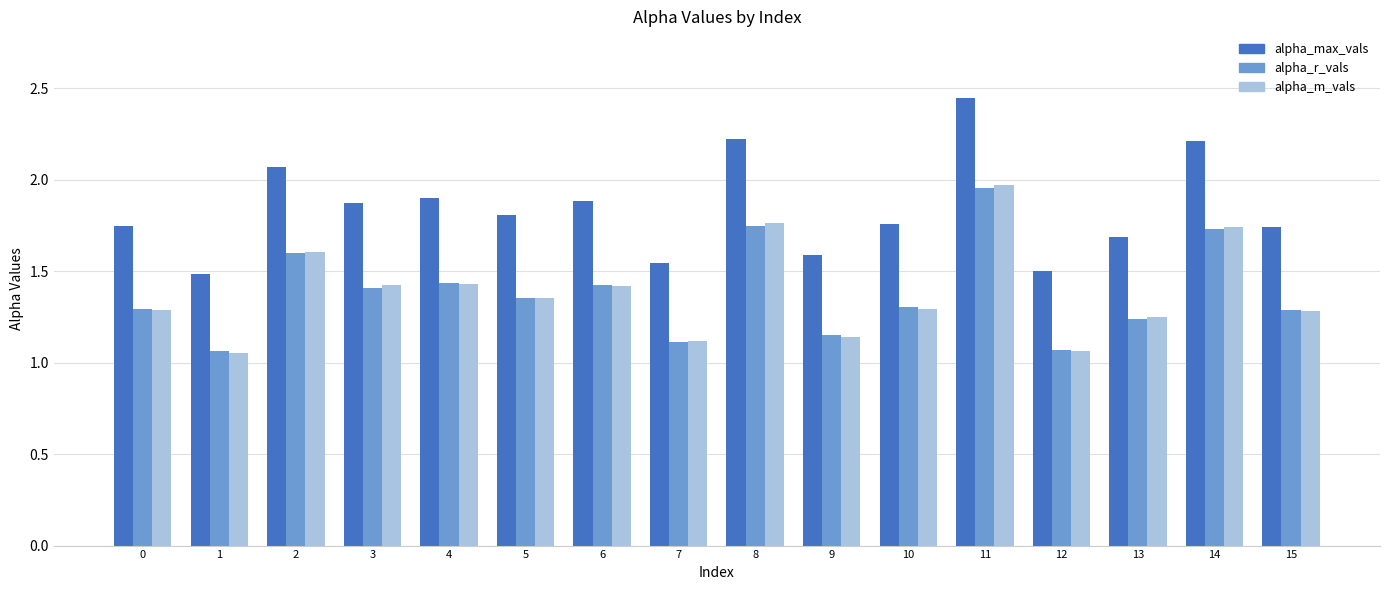

At which label does alpha_m_vals reach its peak?

11